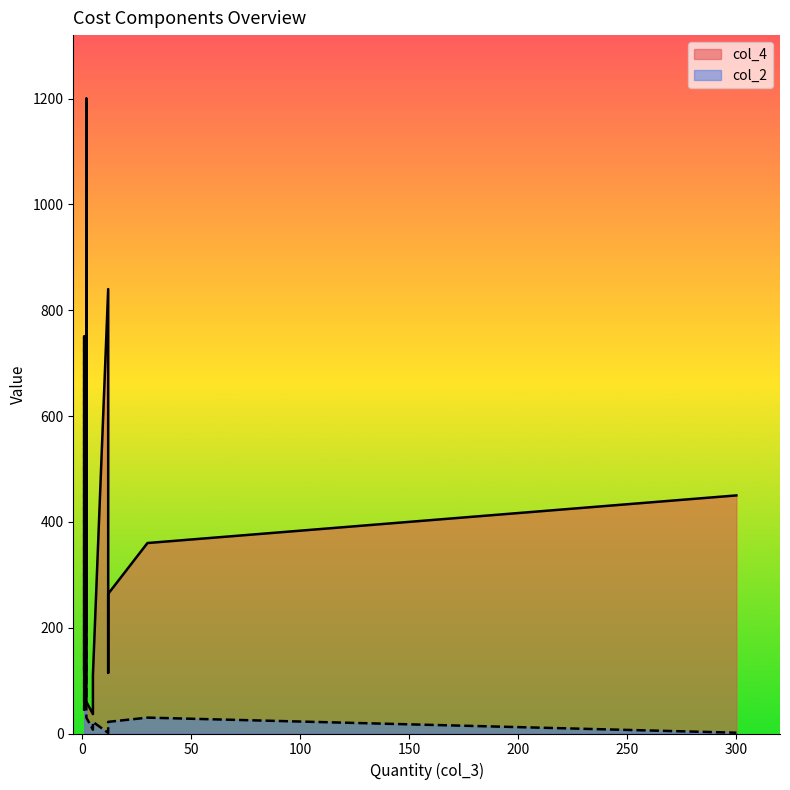

What is the sum of all col_4 values?

4635.4